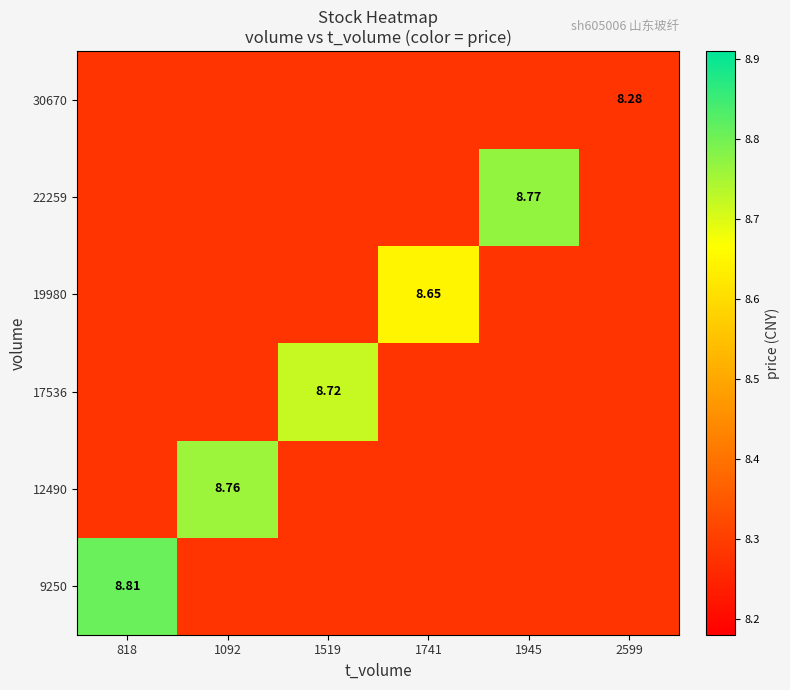

How many data points does each series have?

6